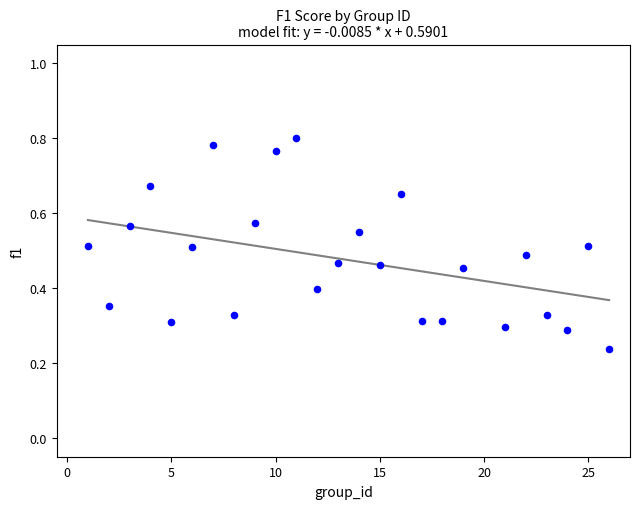

What is the range of X values (max minus min)?

25.0